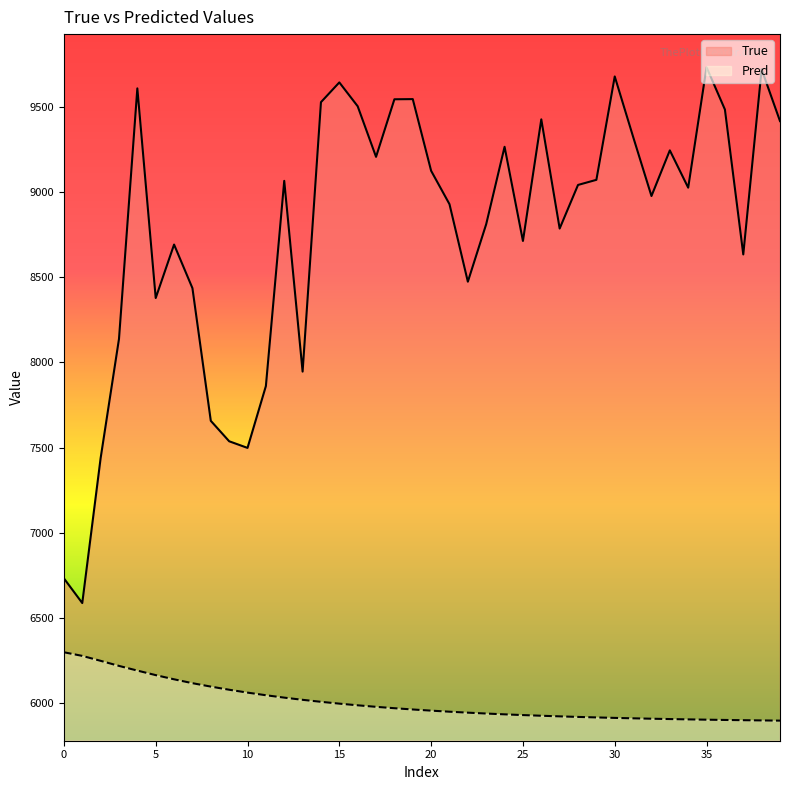

Rank the series by their average value, from highest to lowest.

True, Pred